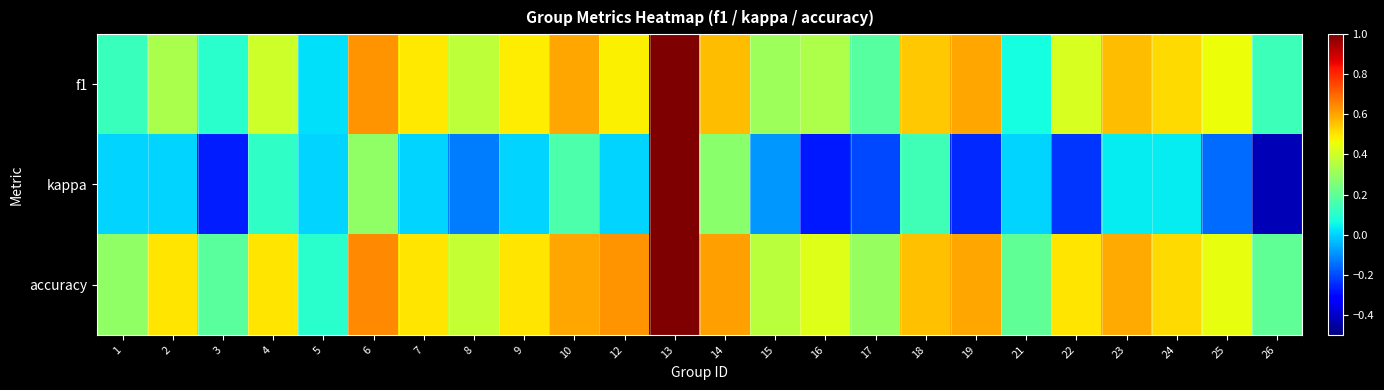

Which series has the largest range (max minus min)?

kappa